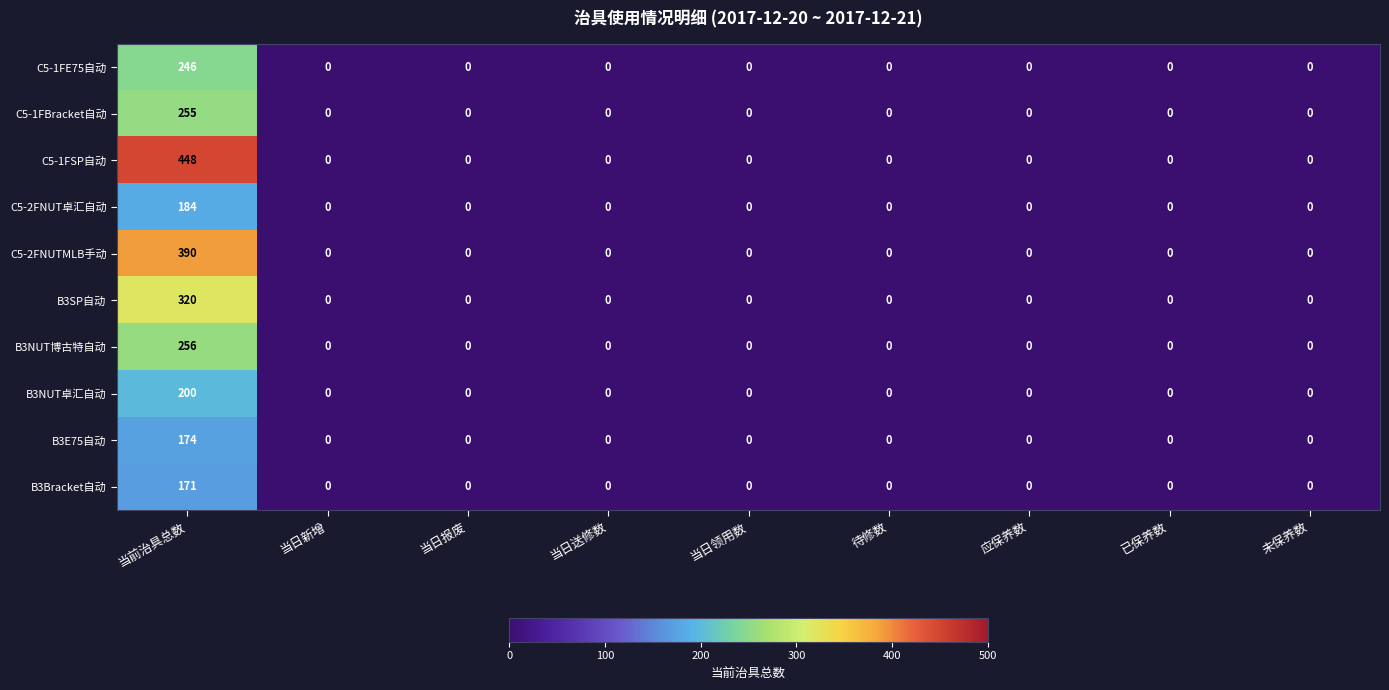

How many data points does each series have?

9